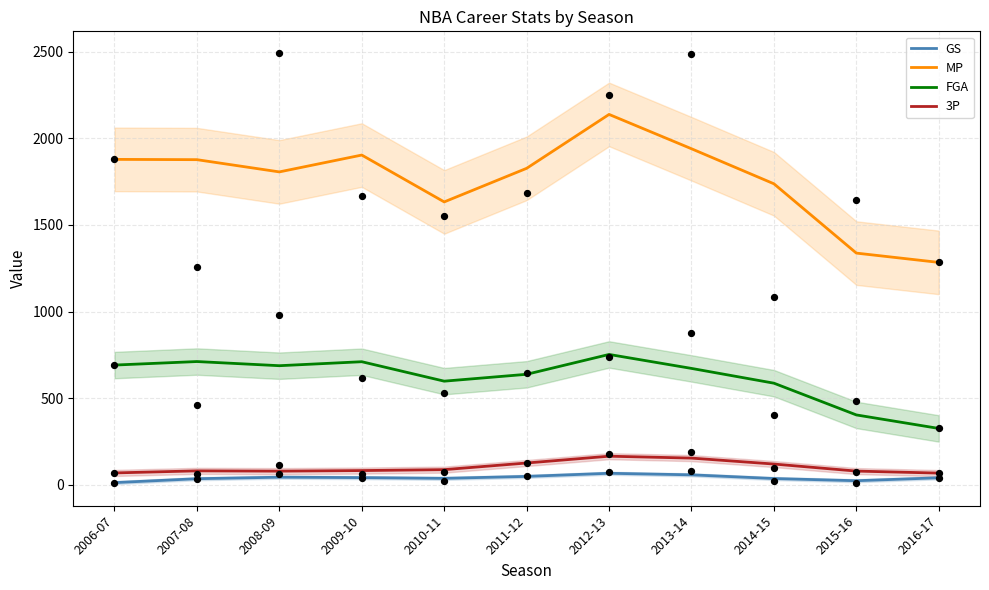

Which series has the widest spread of Y values?

MP